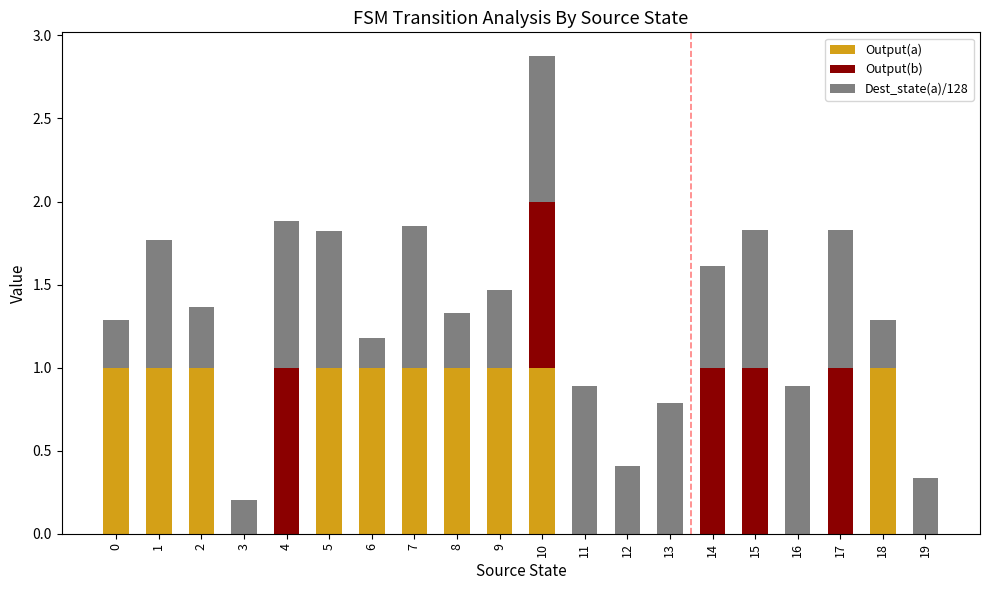

The value of Output(a) at 6 is 1.4. True or false?

False